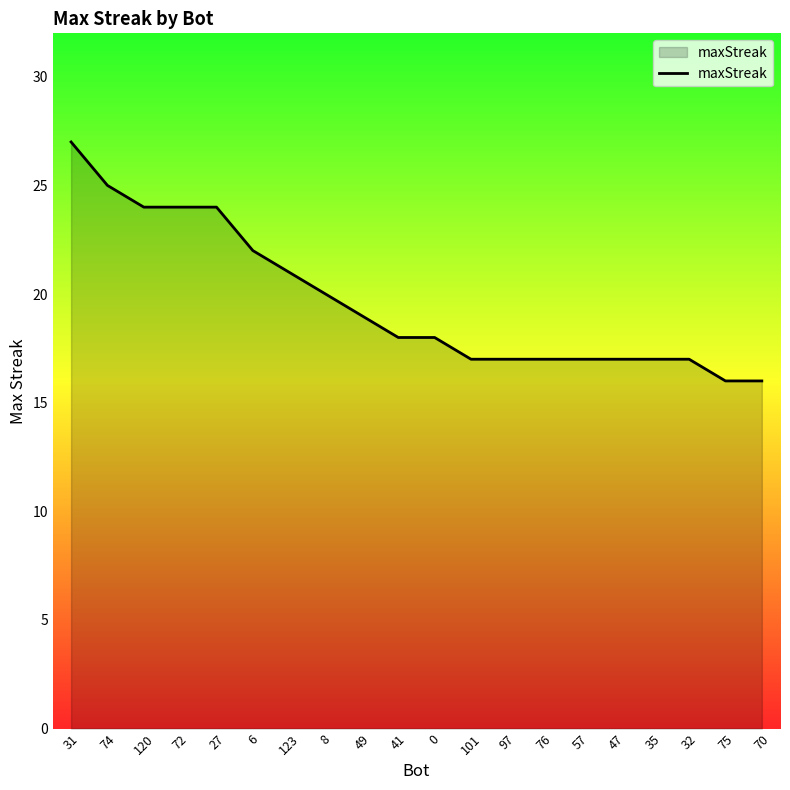

What value does the data have at 41?

18